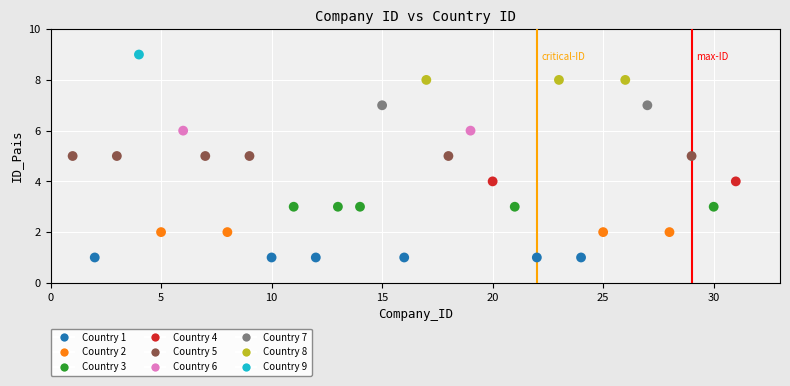

What is the range of X values (max minus min)?

30